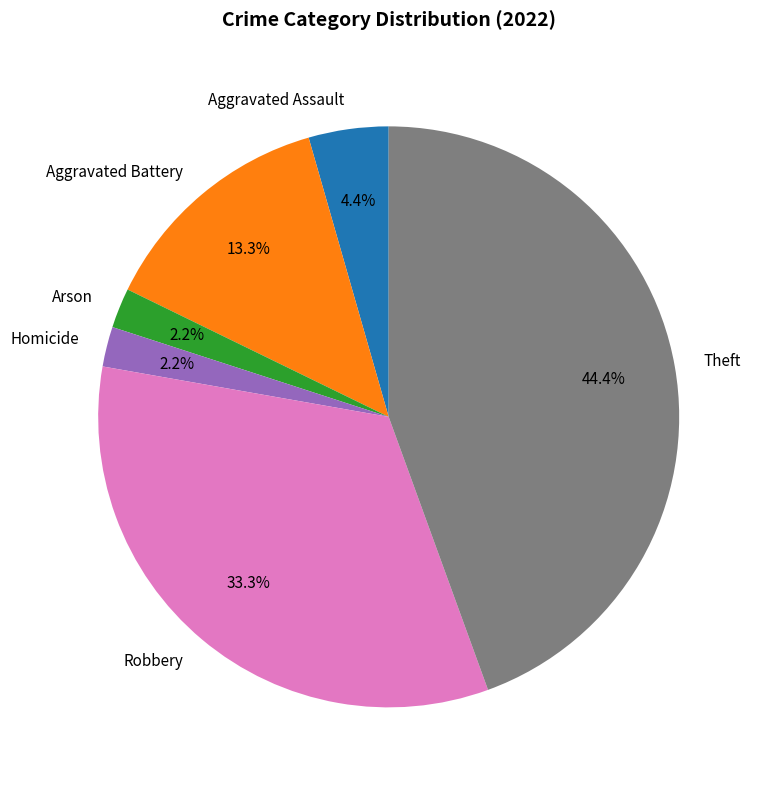

Is it true that Homicide is 2% of the pie?

True